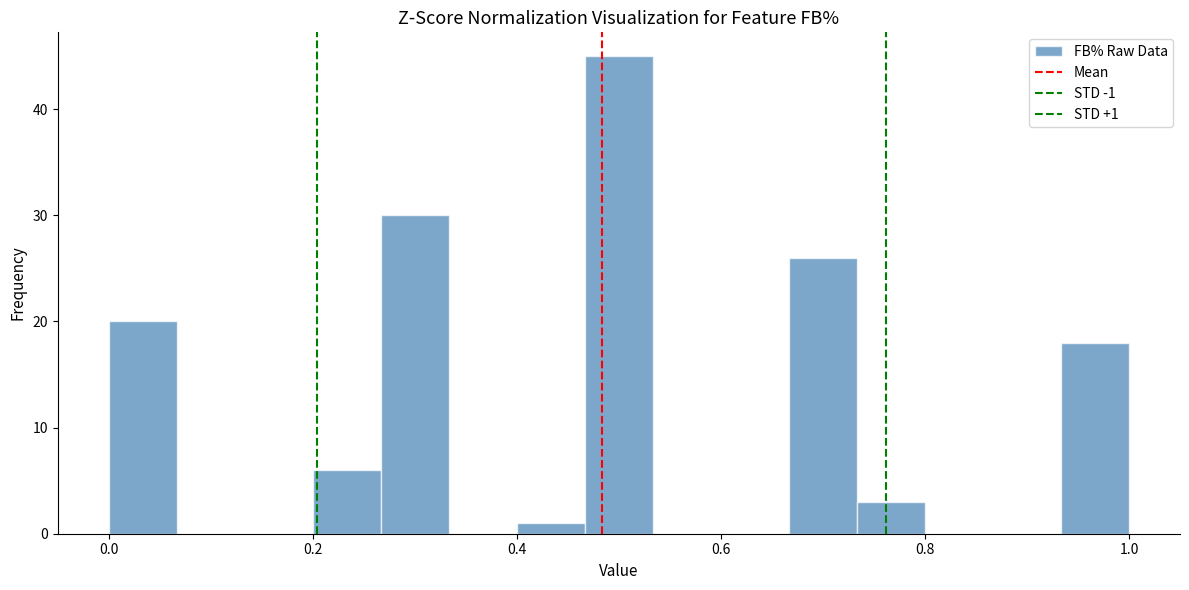

Read against the x-axis, roughly where is the centre of the tallest bar?

0.50